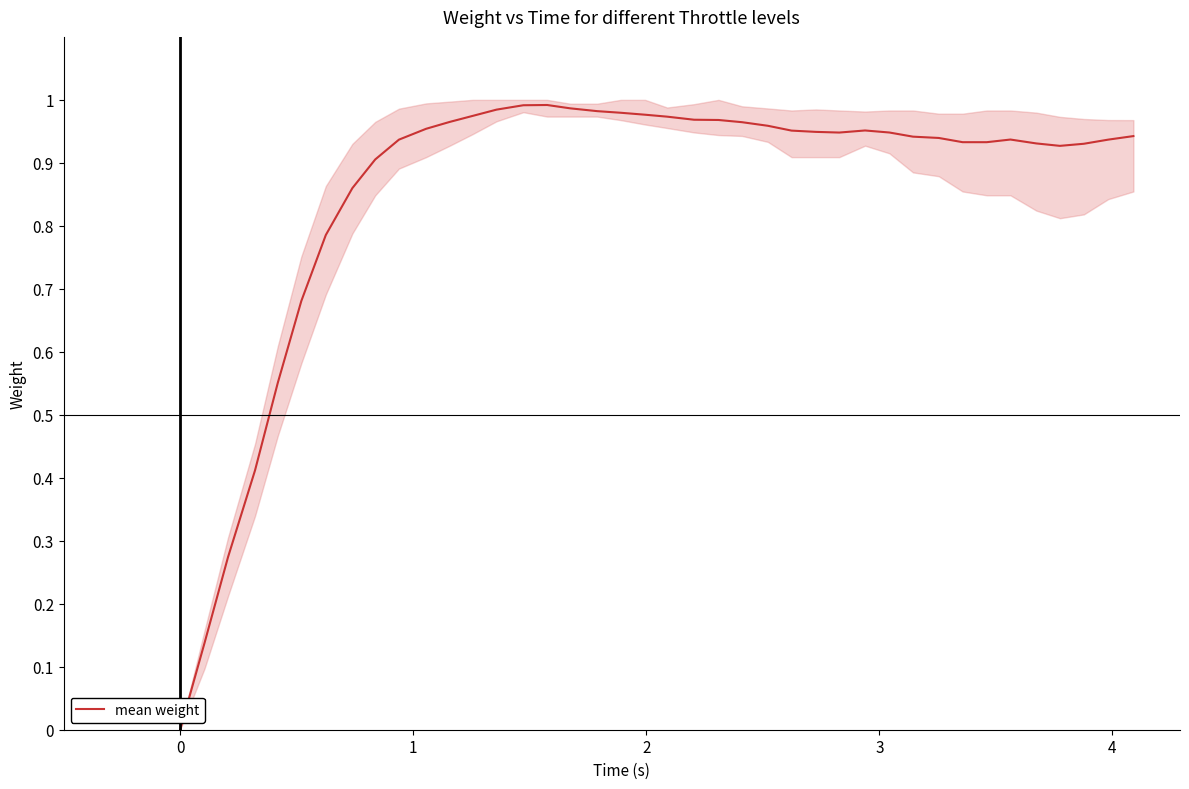

What is the average value?

0.9